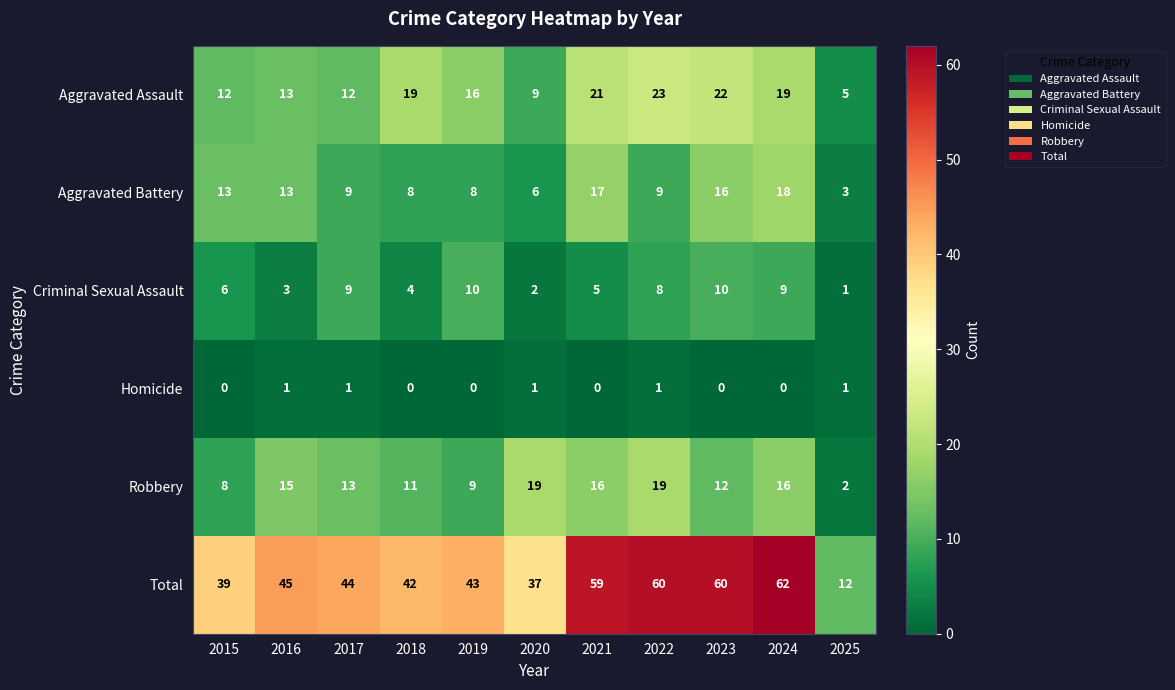

List the series in order of their peak value, lowest first.

Homicide, Criminal Sexual Assault, Aggravated Battery, Robbery, Aggravated Assault, Total